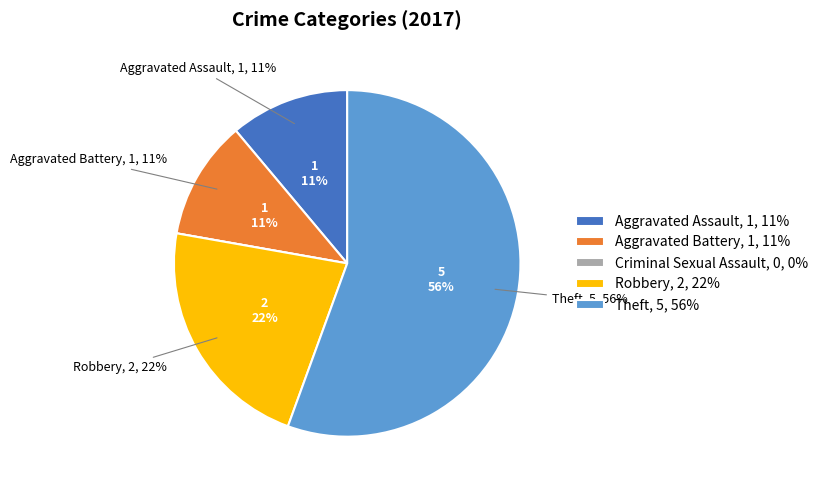

Which category has the biggest portion of the pie?

Theft